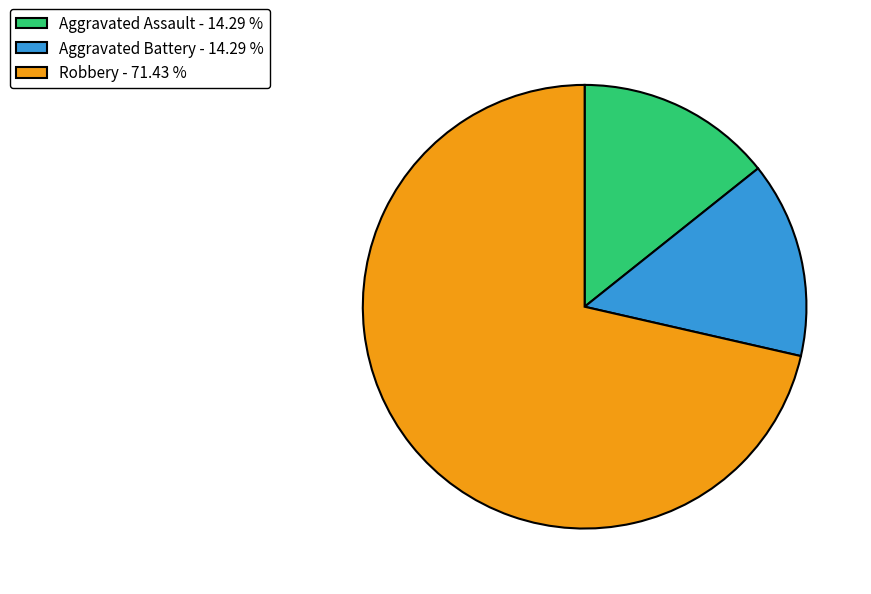

How many slices are in this pie chart?

3